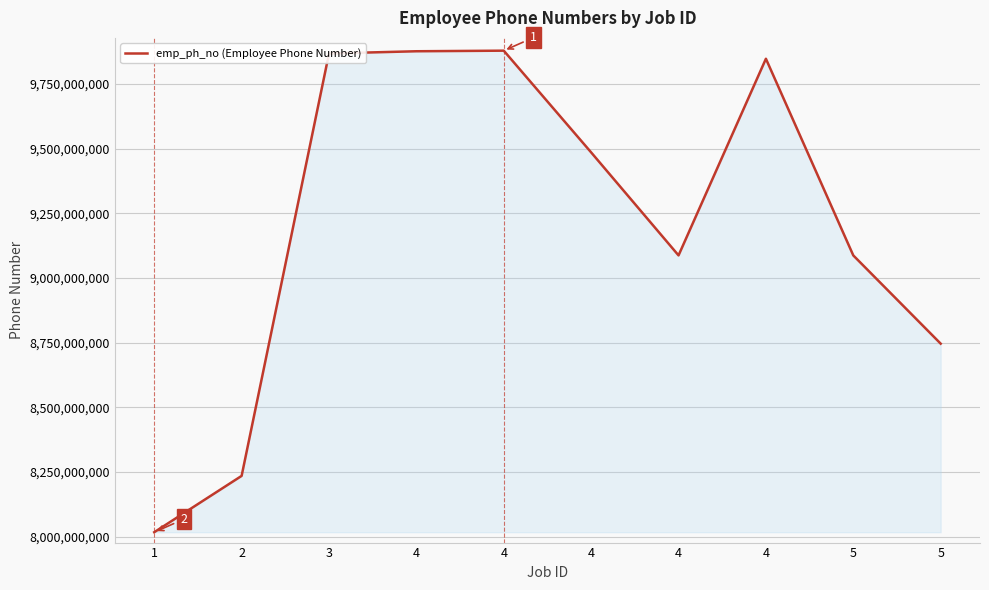

Does the chart display data point markers on the line(s)?

No